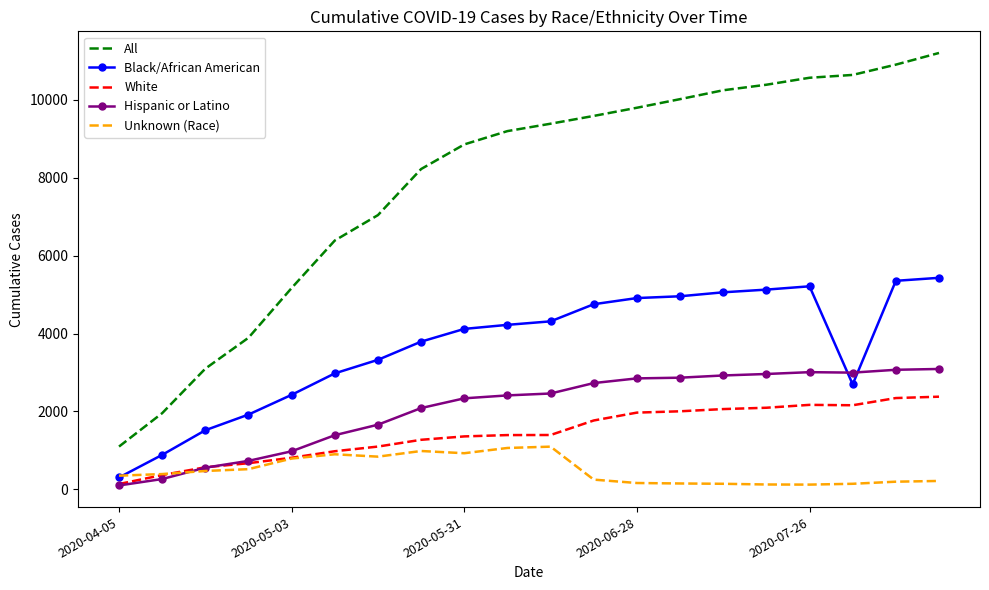

Which series has the largest total across all categories?

All